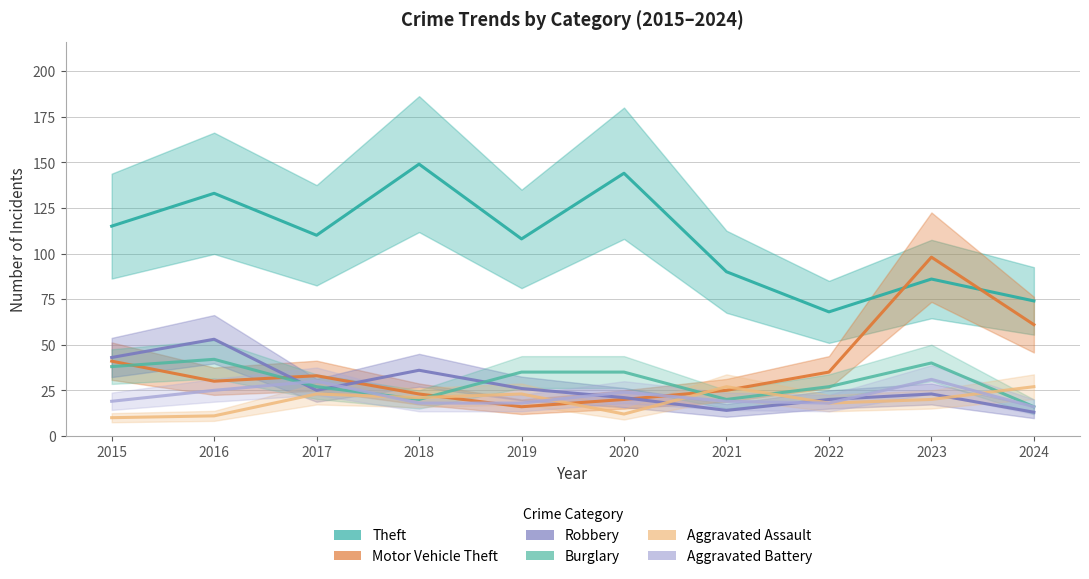

How many values in the Burglary series are below 35?

5